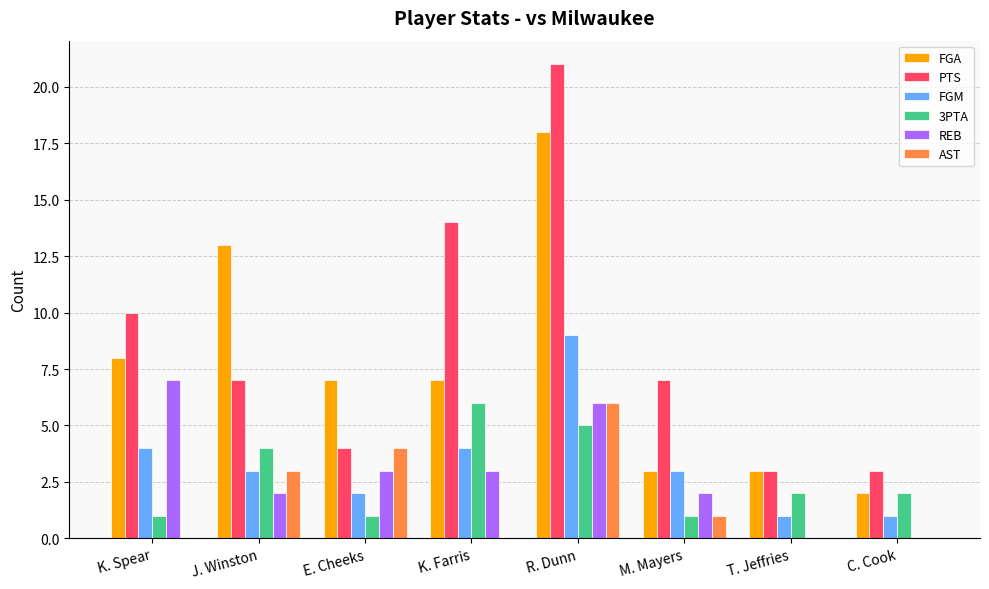

What is the total value across all series at T. Jeffries?

9